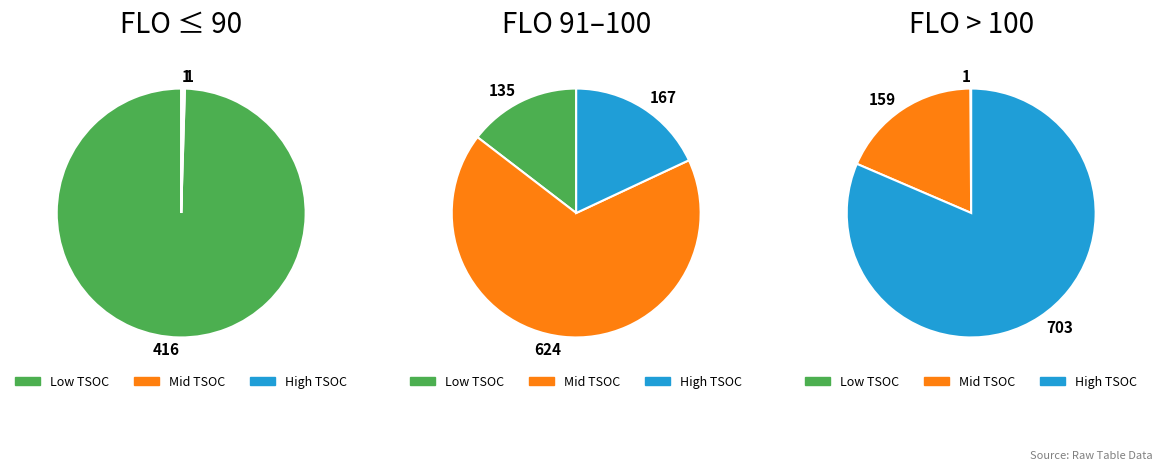

Do 104 and 91 together represent more than half of the pie?

No